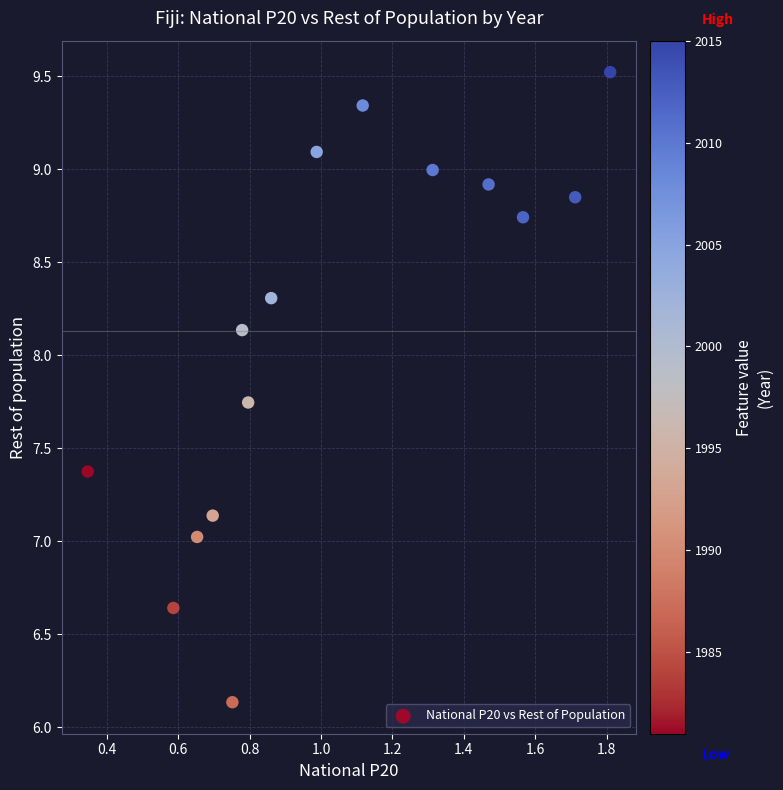

What is the range of Y values (max minus min)?

3.4